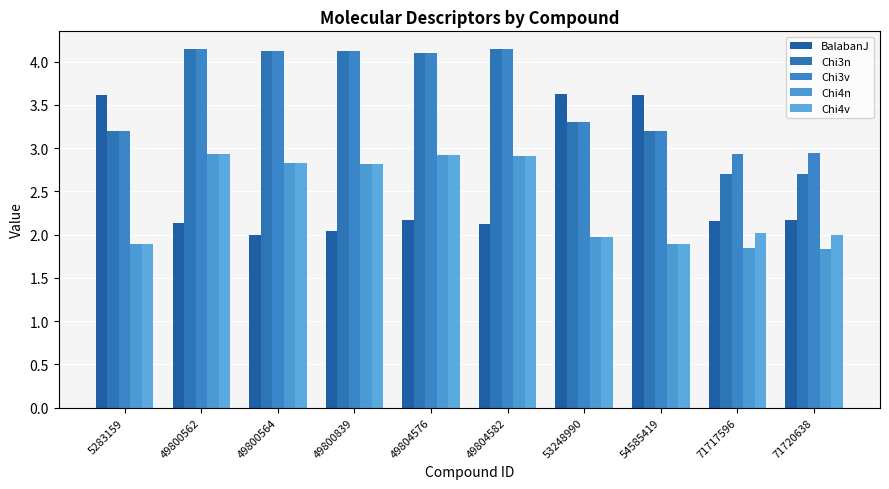

The value of Chi3v at 49804582 is 4.1. True or false?

True